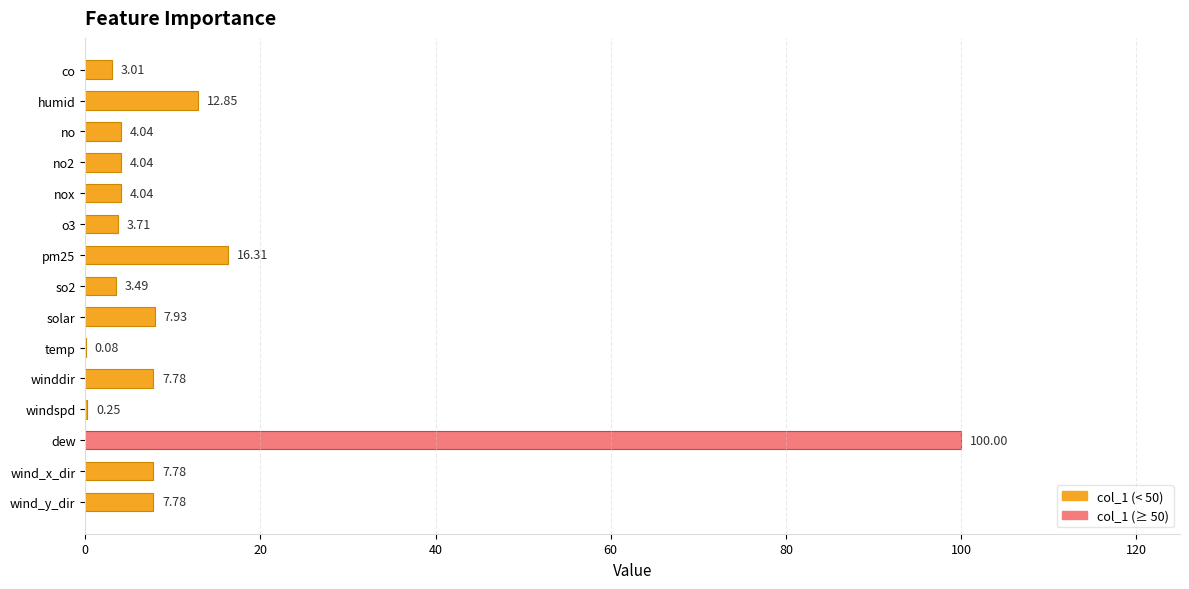

What is the greatest value displayed?

100.0